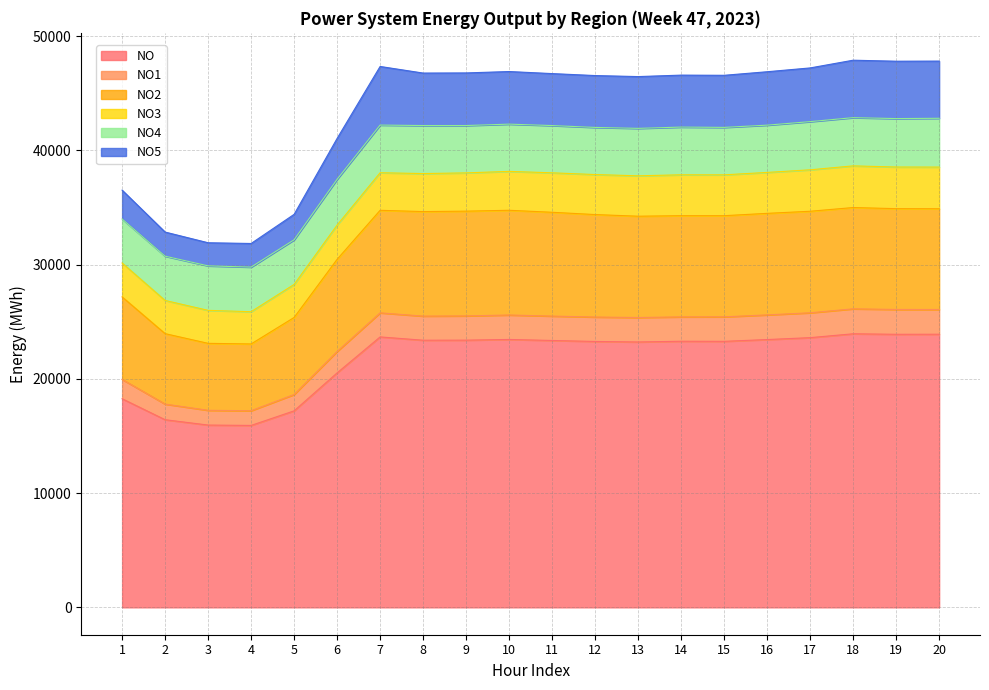

What is the greatest value displayed?

47904